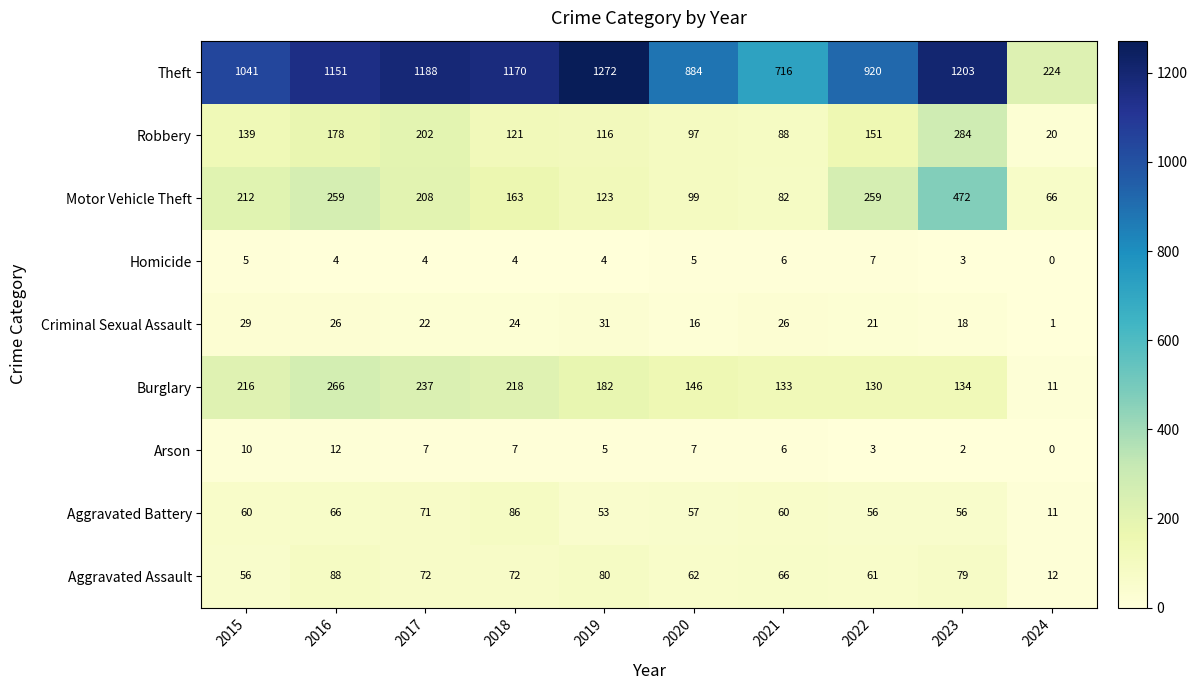

What is the difference between the Theft values at 2019 and 2024?

1048